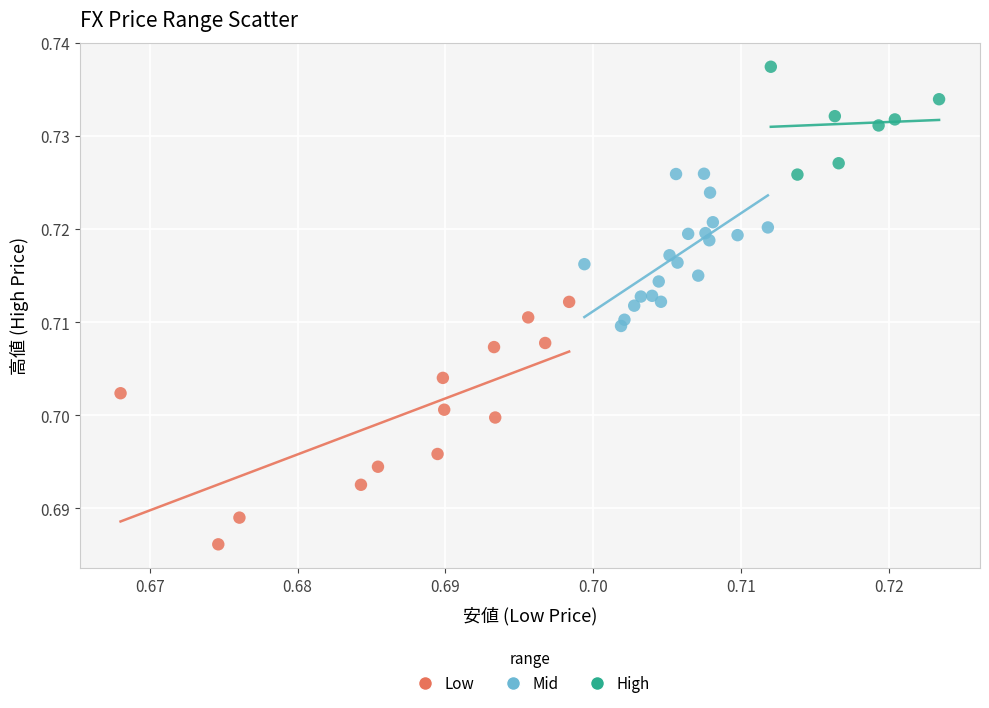

Which series reaches the maximum Y coordinate?

High